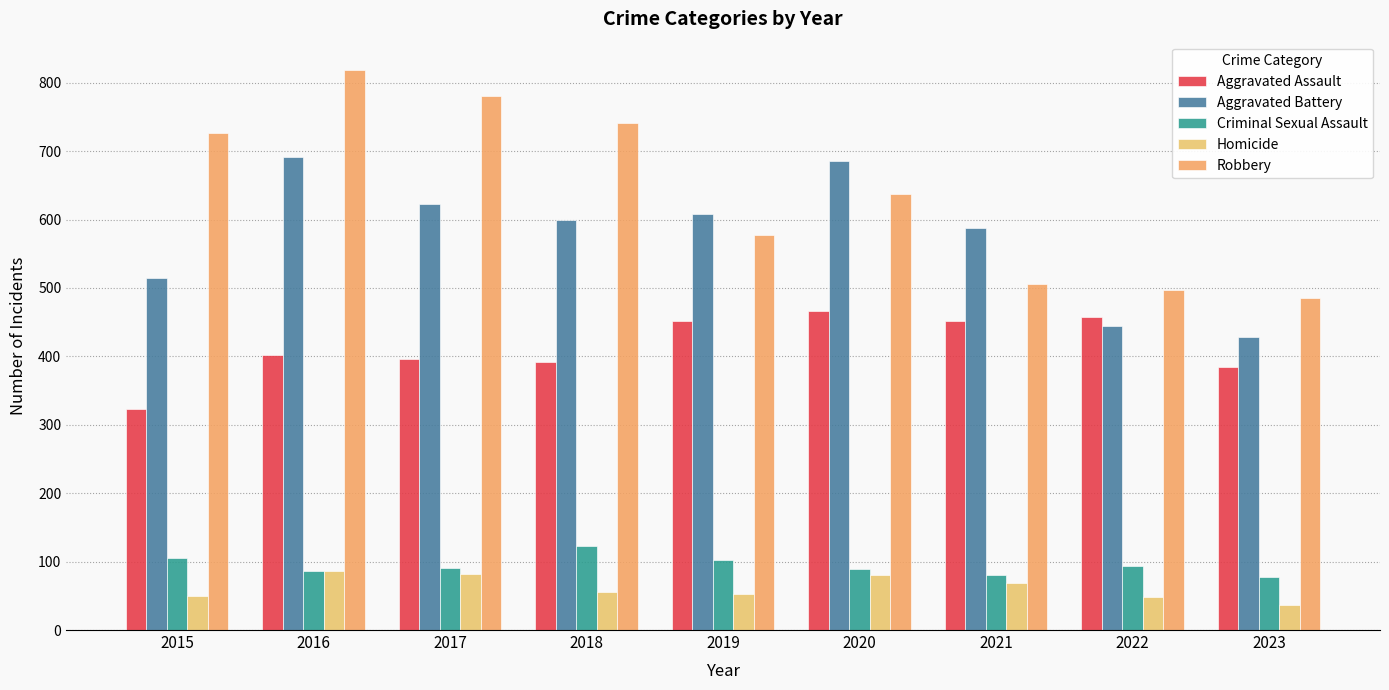

How many bars are there in total?

45